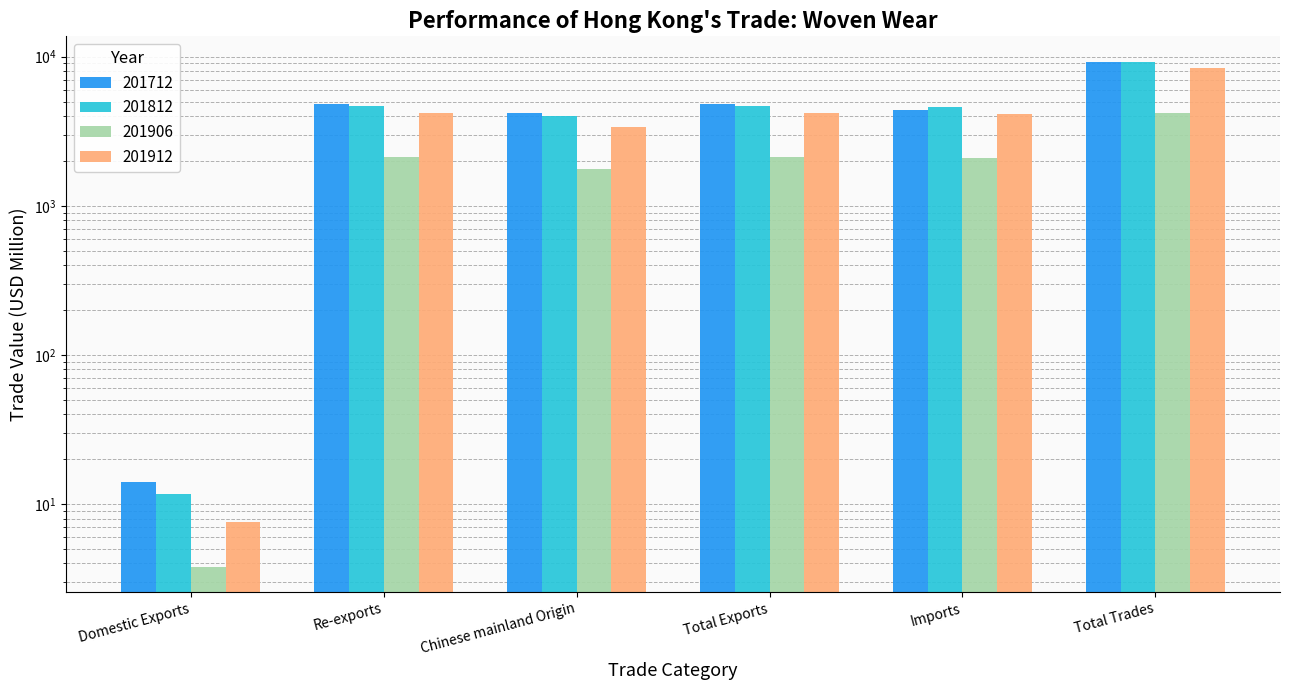

At which label is 201906 closest to 2105?

Re-exports